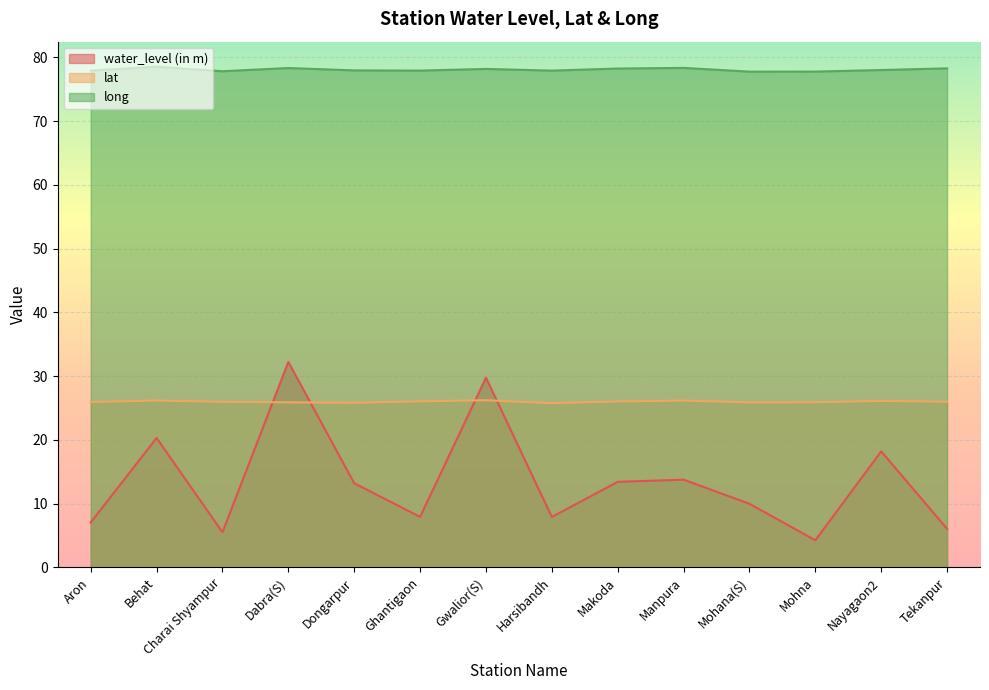

At Manpura, list the series in order from smallest to largest.

water_level (in m), lat, long